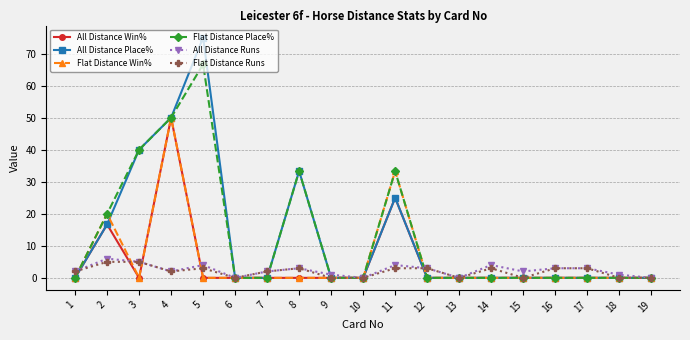

True or false: Flat Distance Place% has a value of 7.1 at 2.

False